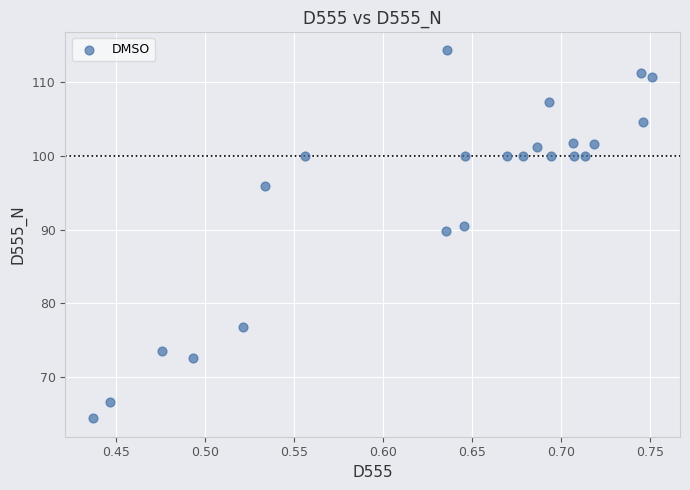

What Y value in the scatter plot is closest to 89?

89.8